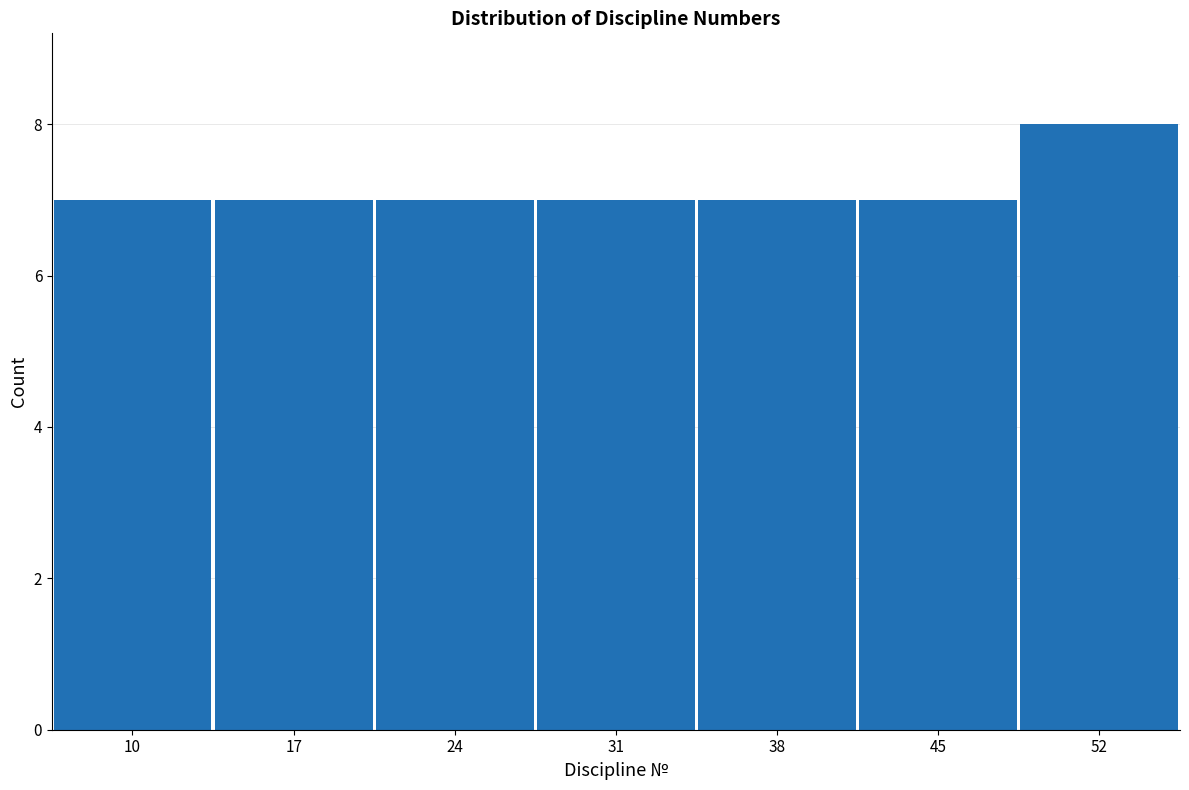

Reading right to left, transcribe all the data shown in this chart.

52=8	45=7	38=7	31=7	24=7	17=7	10=7